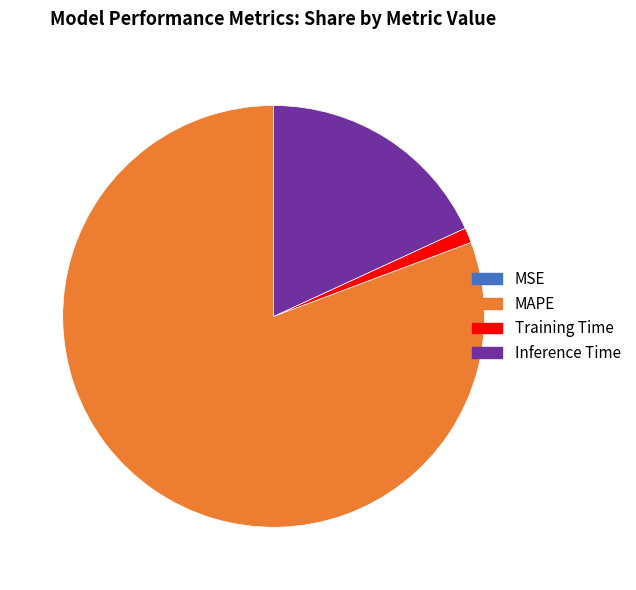

Is there any slice that represents more than half of the pie?

Yes